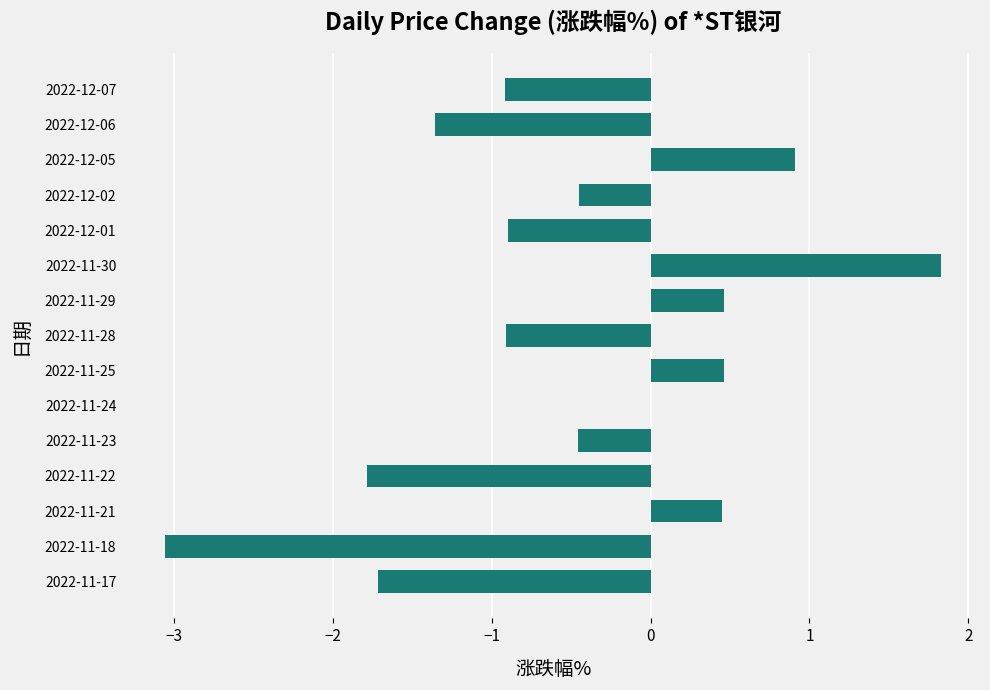

The value at 2022-11-18 is -0.8. True or false?

False